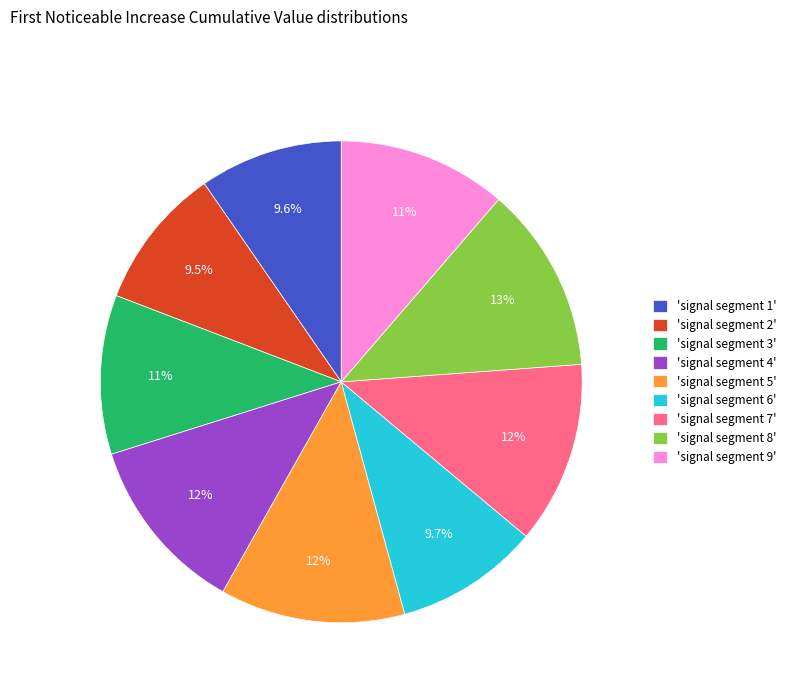

Is there any slice that represents more than half of the pie?

No